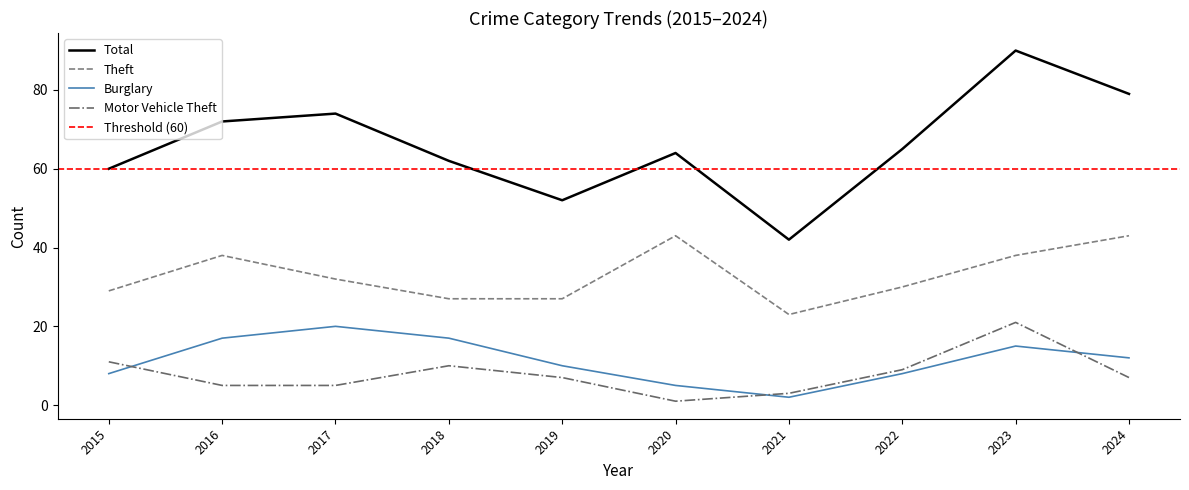

Reading right to left, list all the values displayed in this chart.

Theft: 43	38	30	23	43	27	27	32	38	29
Motor Vehicle Theft: 7	21	9	3	1	7	10	5	5	11
Burglary: 12	15	8	2	5	10	17	20	17	8
Total: 79	90	65	42	64	52	62	74	72	60